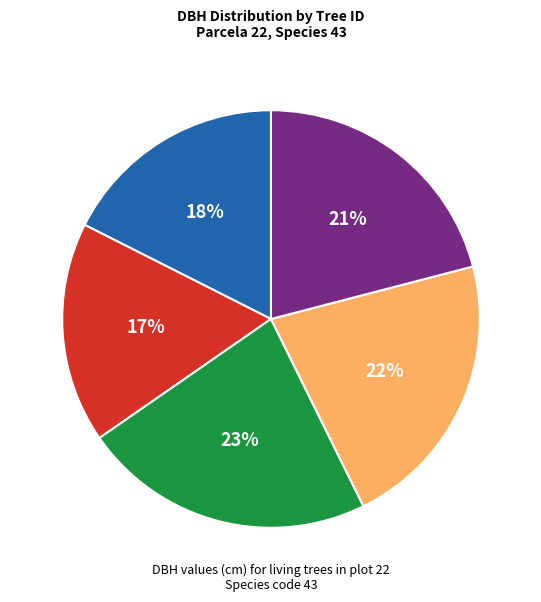

Which has a higher value, 5 or 1?

5